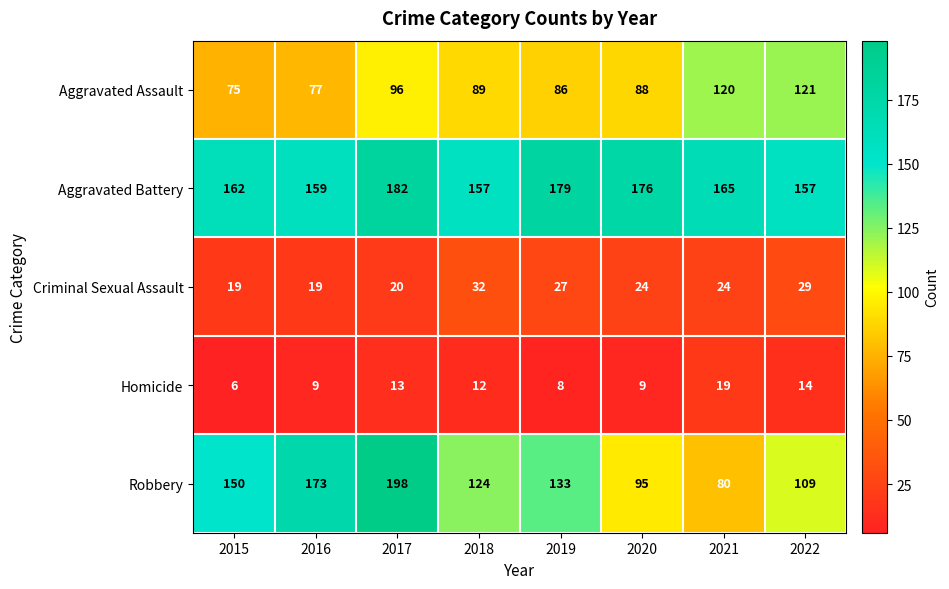

What is the sum of all Aggravated Battery values?

1337